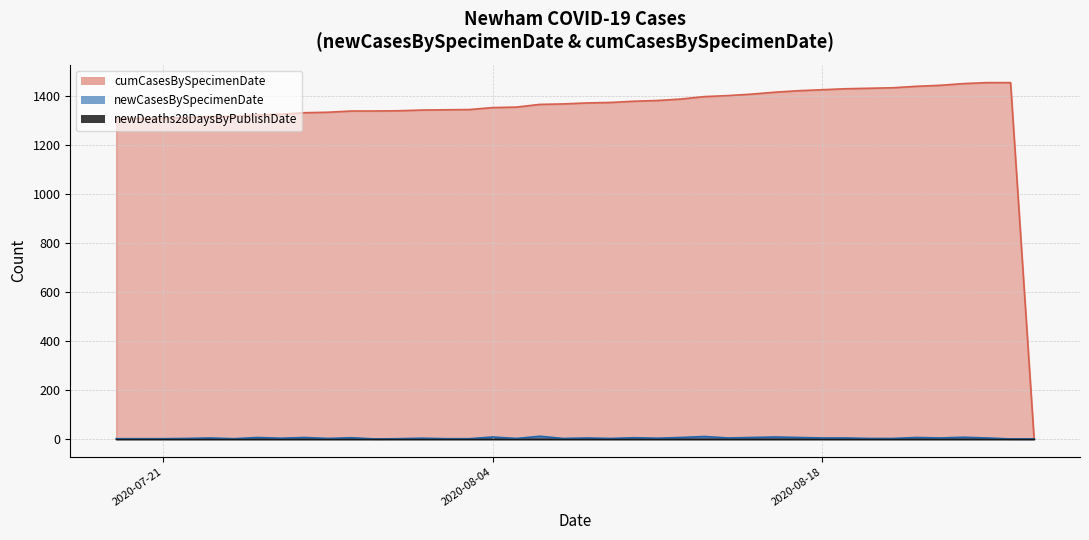

The value of newDeaths28DaysByPublishDate at 2020-06-05 is 0. True or false?

True